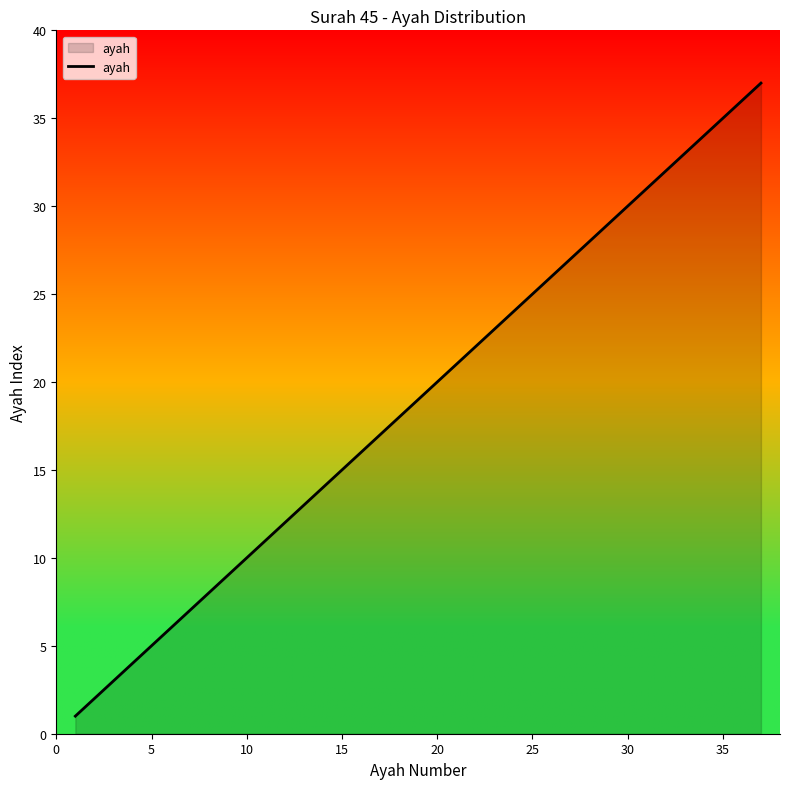

What is the maximum value shown in the chart?

37